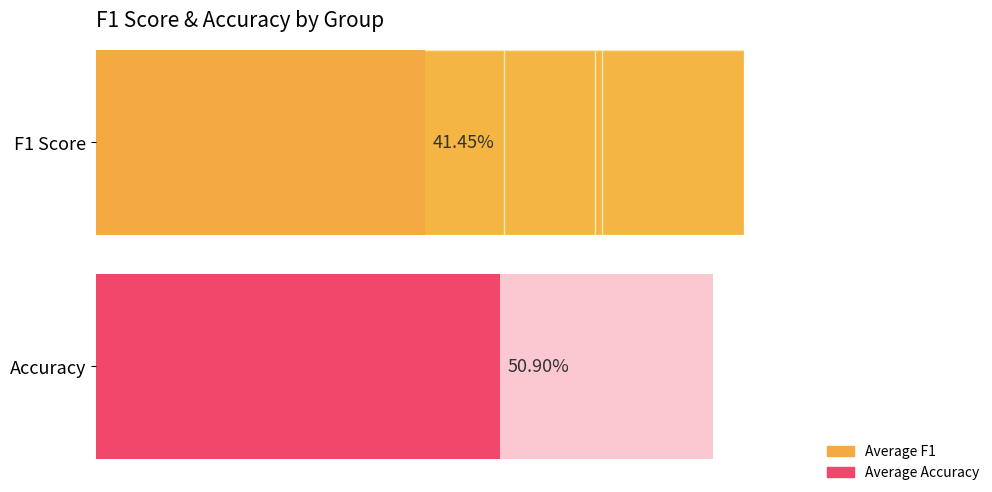

Count the number of values greater than 34.

10